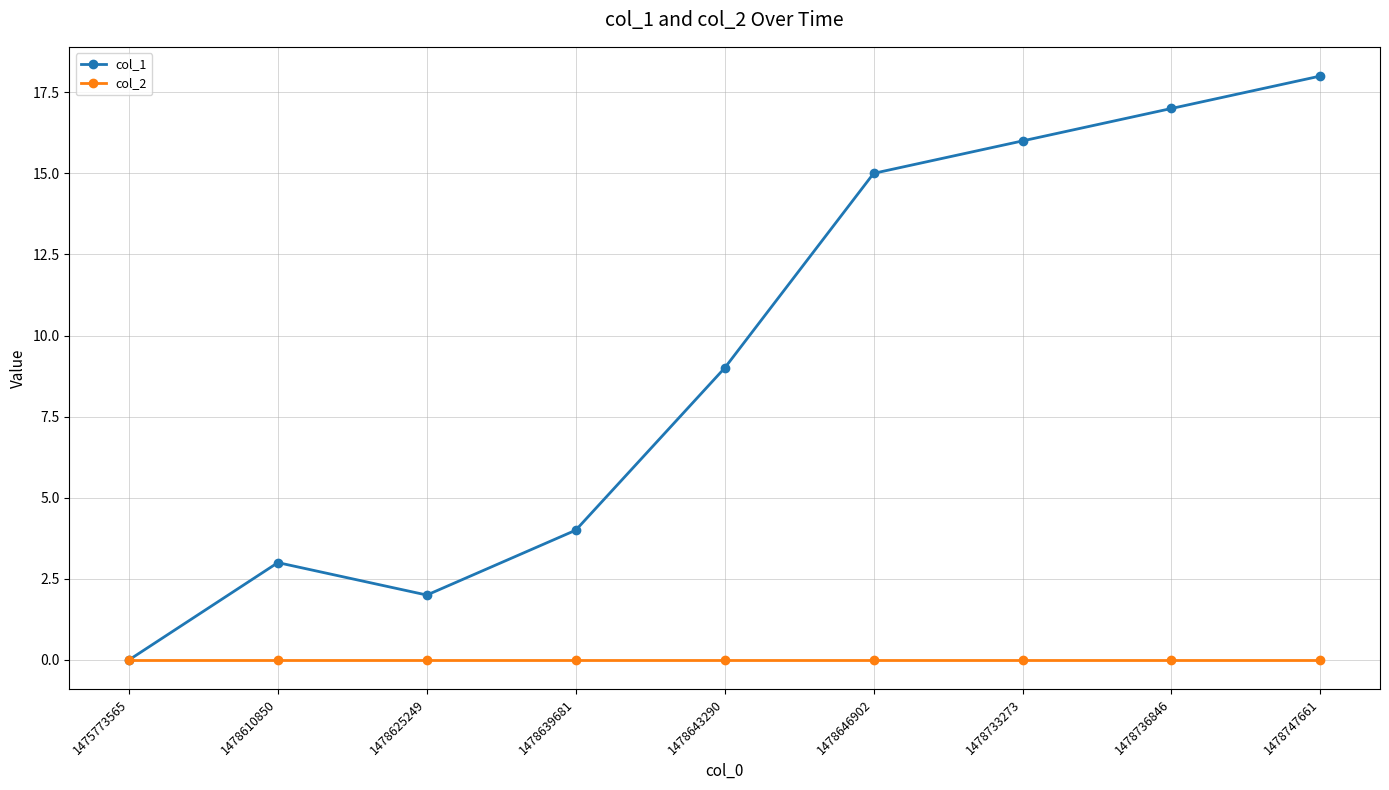

List the series in order of their overall mean, highest first.

col_1, col_2